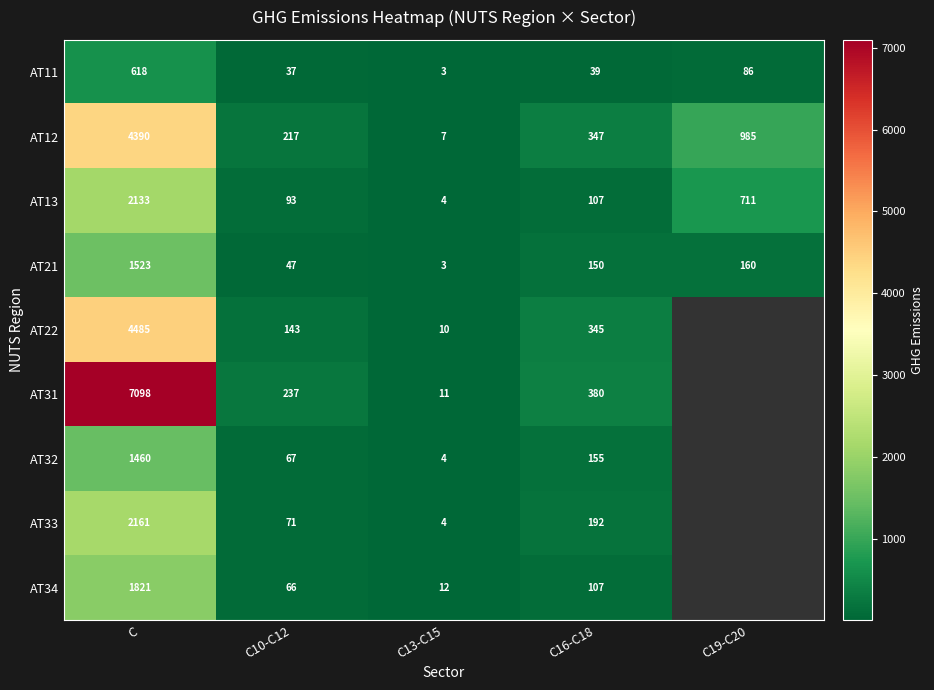

How many data points in AT21 are less than 150?

2